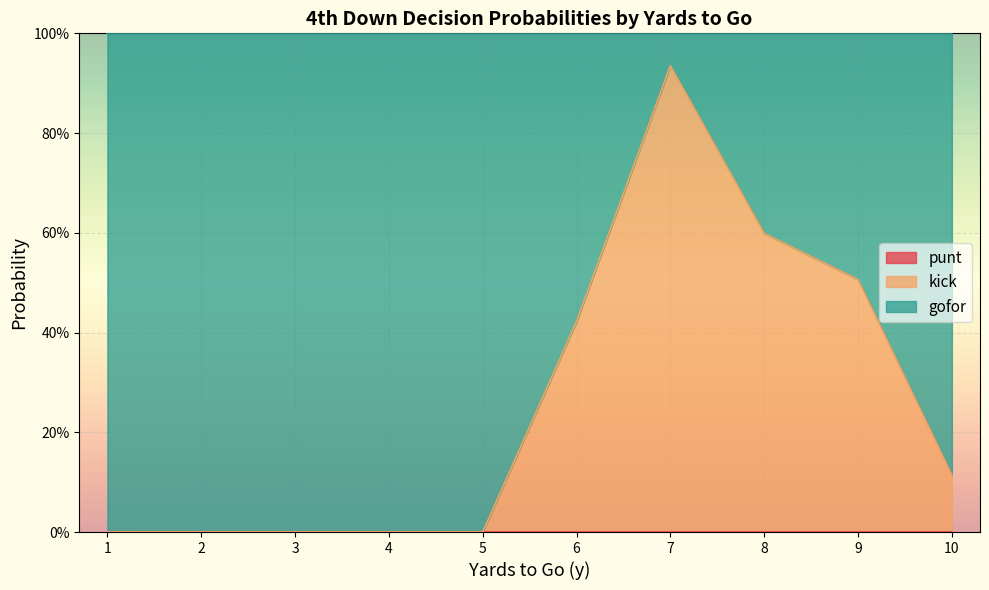

How many lines are shown in the chart?

3